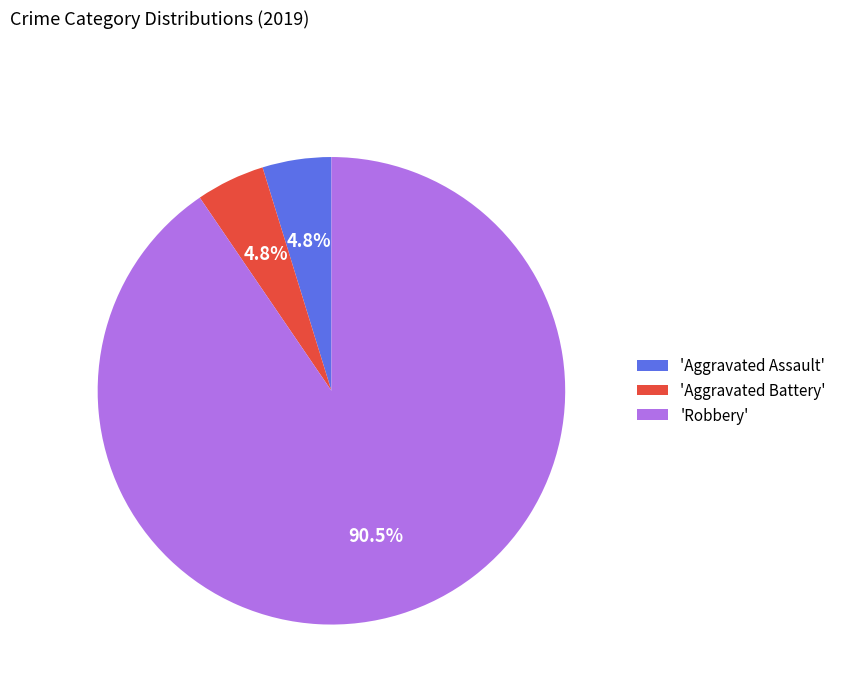

Which category has the biggest portion of the pie?

'Robbery'